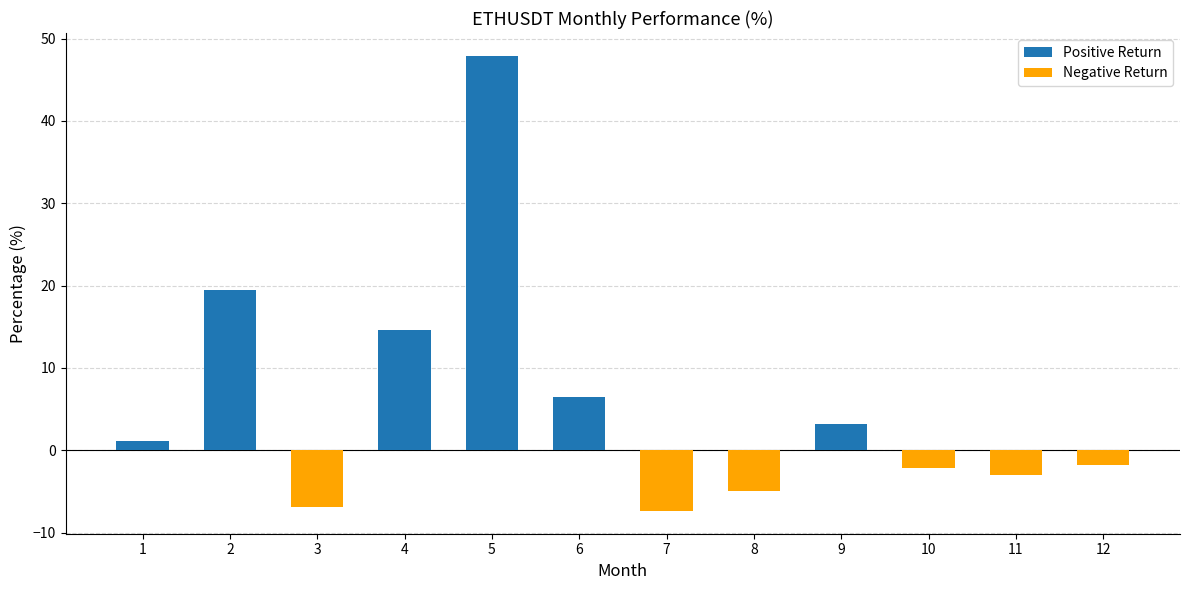

What is the minimum value shown in the chart?

-7.4